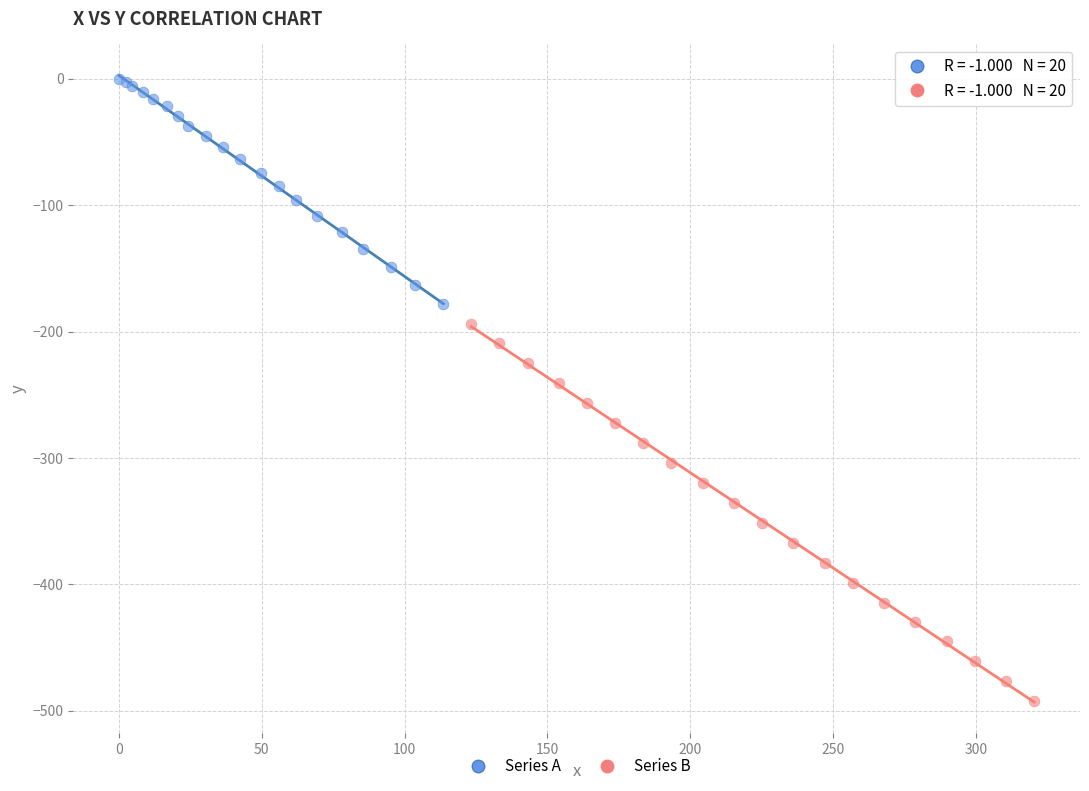

What are all the series names shown in the legend?

Series A, Series B